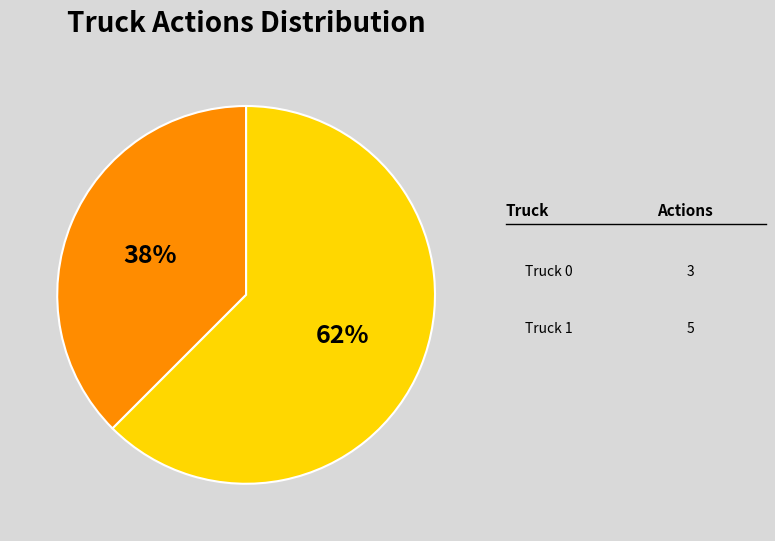

Which slice is the smallest?

Truck 0